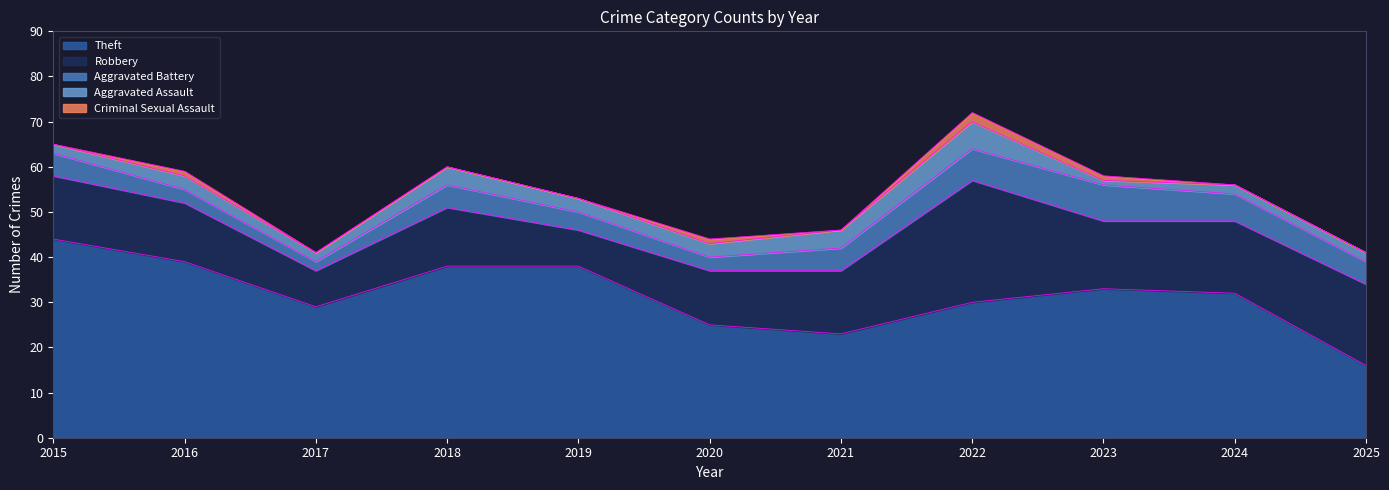

At which category is the sum across all series the highest?

2022